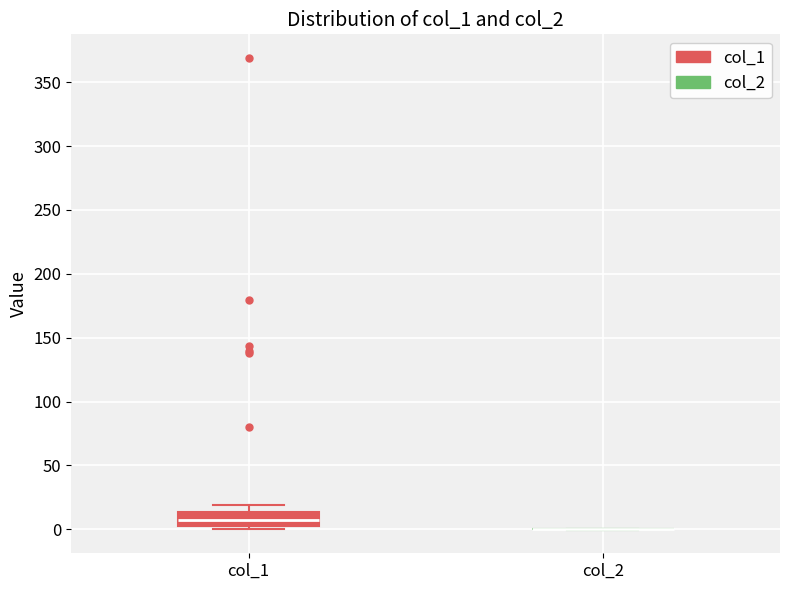

Reading left to right, transcribe this box plot: for each box, give where its median line is, the range the box spans, and where its two whiskers end, as read against the y-axis. The values are not printed on the chart, so give them approximately, as read against the axis.

col_1: median 5 (inside the box), box 5 to 15, whiskers 0 to 20
col_2: box collapsed to a line at 0, whiskers 0 to 0